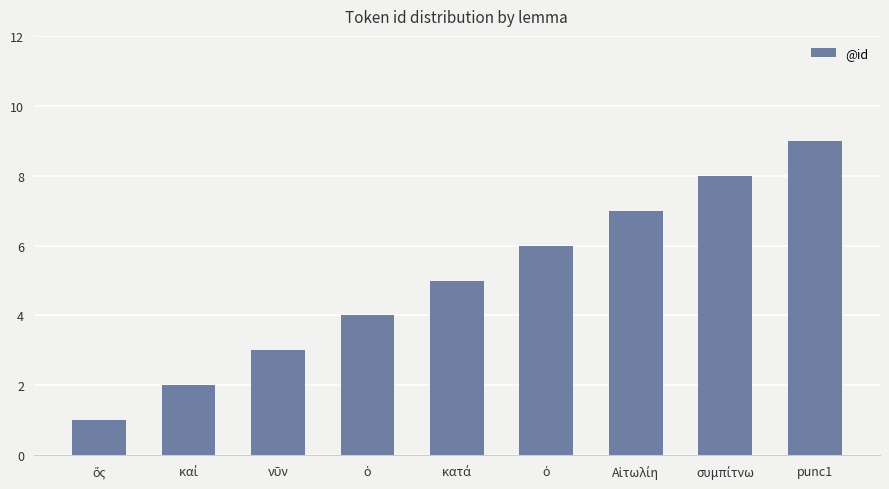

Is it true that the value at ὅς is 1?

True